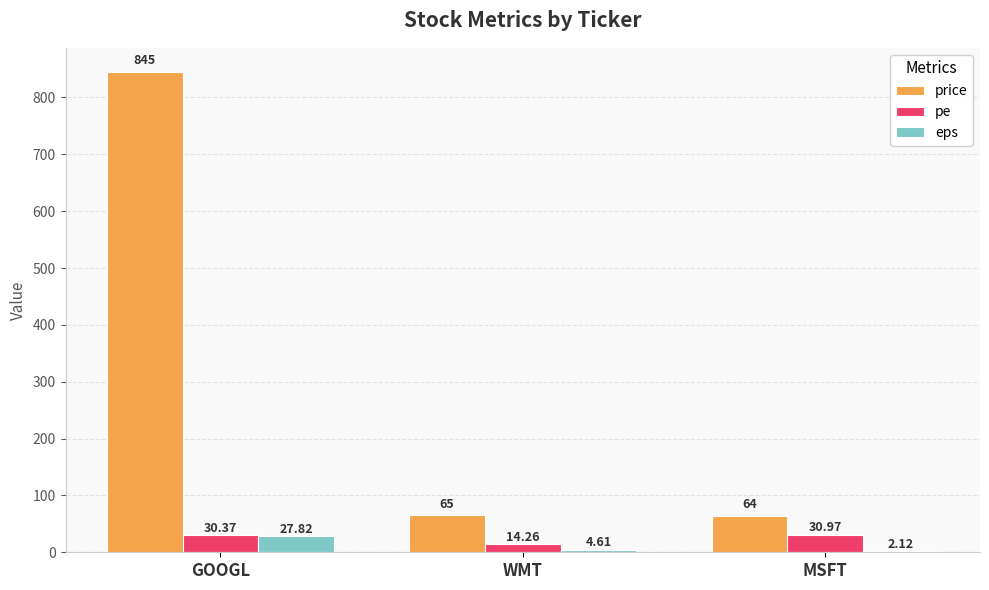

How many groups of bars are there?

3